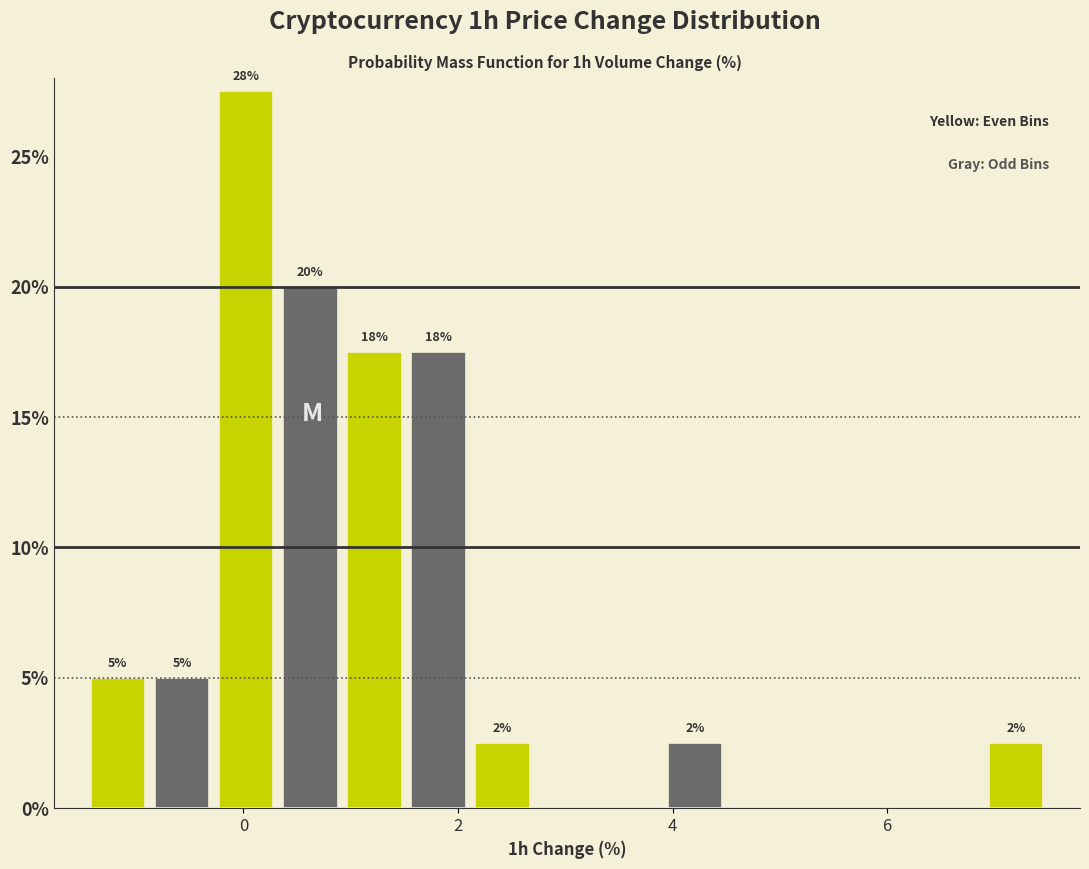

Around what value on the x-axis is the tallest bar? Give the approximate position of its centre, as read against the axis.

0.0